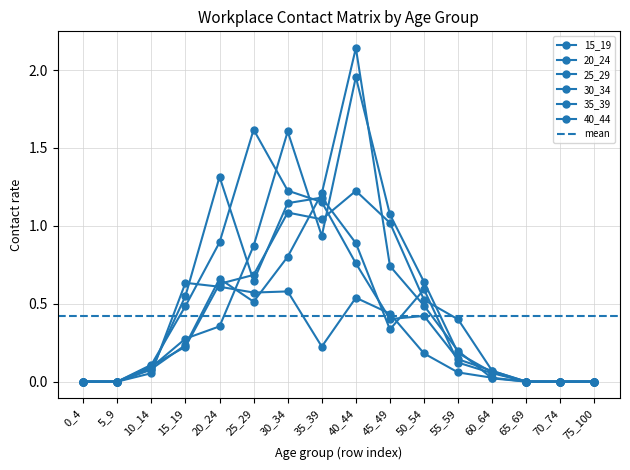

How many interior local peaks does the 25_29 series have?

2